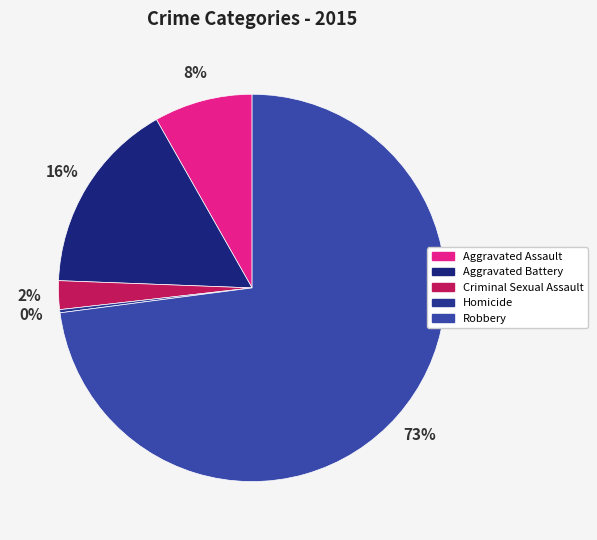

How many segments does this pie chart have?

5